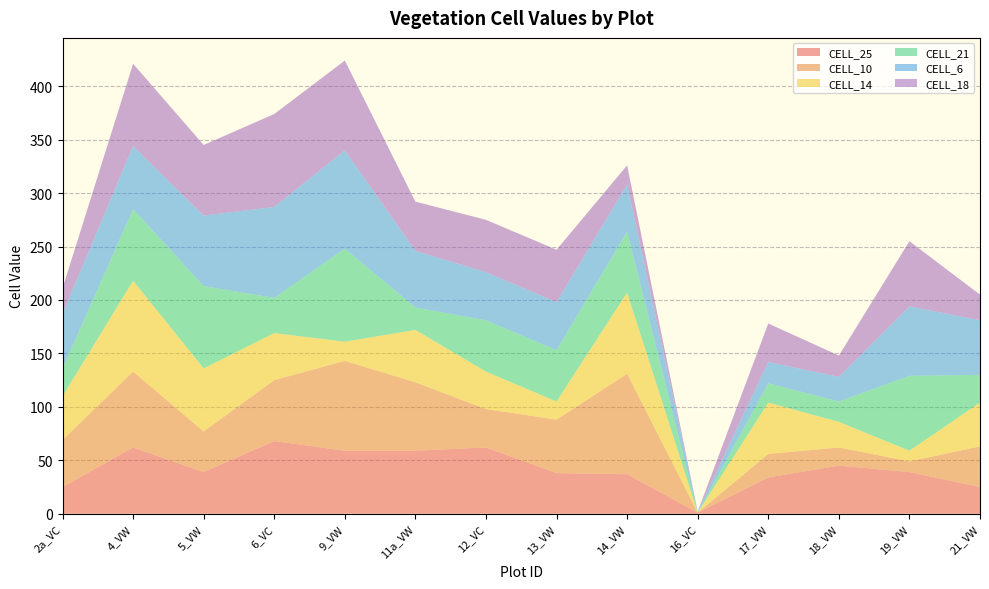

Reading left to right, what are all the values shown in this chart?

CELL_25: 2a_VC=25	4_VW=62	5_VW=39	6_VC=68	9_VW=59	11a_VW=59	12_VC=62	13_VW=38	14_VW=37	16_VC=1	17_VW=34	18_VW=45	19_VW=39	21_VW=25
CELL_10: 2a_VC=44	4_VW=71	5_VW=38	6_VC=57	9_VW=84	11a_VW=64	12_VC=36	13_VW=50	14_VW=94	16_VC=0	17_VW=22	18_VW=17	19_VW=10	21_VW=38
CELL_14: 2a_VC=41	4_VW=85	5_VW=59	6_VC=44	9_VW=18	11a_VW=49	12_VC=35	13_VW=17	14_VW=76	16_VC=0	17_VW=48	18_VW=24	19_VW=10	21_VW=41
CELL_21: 2a_VC=26	4_VW=67	5_VW=77	6_VC=33	9_VW=87	11a_VW=21	12_VC=48	13_VW=48	14_VW=57	16_VC=0	17_VW=18	18_VW=19	19_VW=70	21_VW=26
CELL_6: 2a_VC=51	4_VW=59	5_VW=66	6_VC=85	9_VW=92	11a_VW=53	12_VC=45	13_VW=45	14_VW=44	16_VC=1	17_VW=20	18_VW=23	19_VW=65	21_VW=51
CELL_18: 2a_VC=24	4_VW=77	5_VW=66	6_VC=87	9_VW=84	11a_VW=46	12_VC=49	13_VW=49	14_VW=18	16_VC=0	17_VW=36	18_VW=20	19_VW=61	21_VW=24